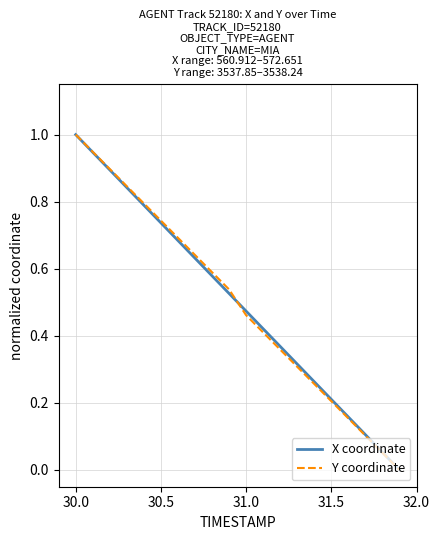

Does the chart have visible grid lines?

Yes